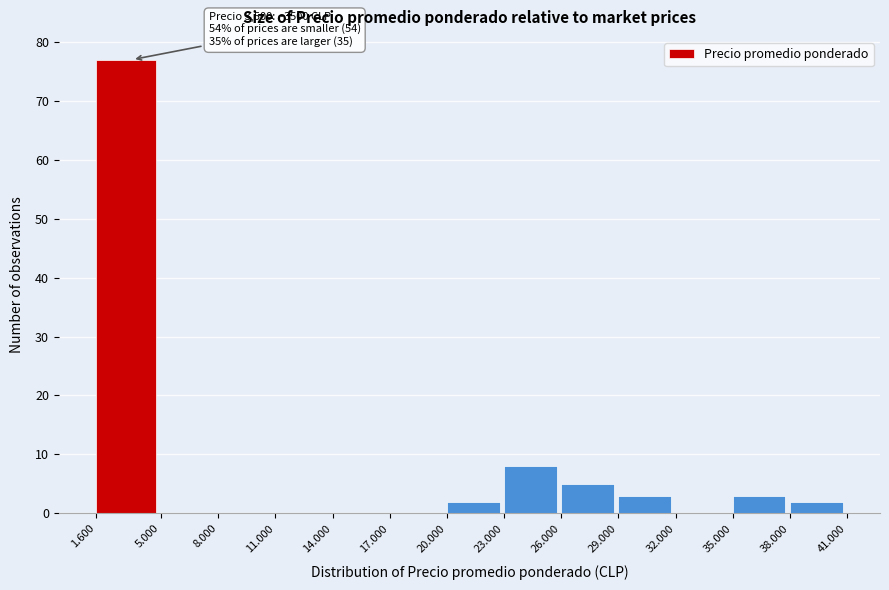

Reading right to left, what are all the values shown in this chart?

38.000=2	35.000=3	32.000=0	29.000=3	26.000=5	23.000=8	20.000=2	17.000=0	14.000=0	11.000=0	8.000=0	5.000=0	1.600=77